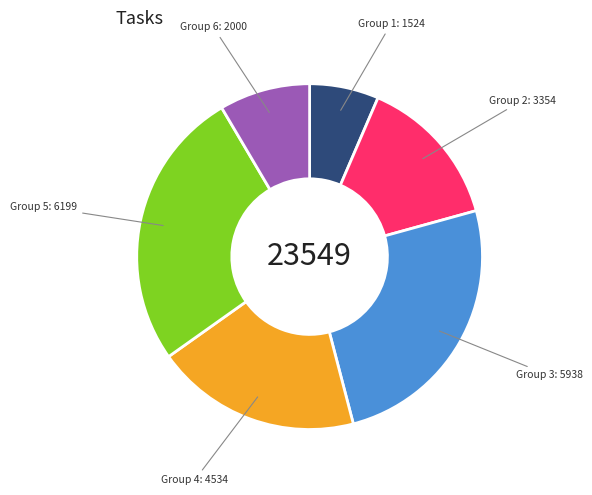

How many slices are in this pie chart?

6